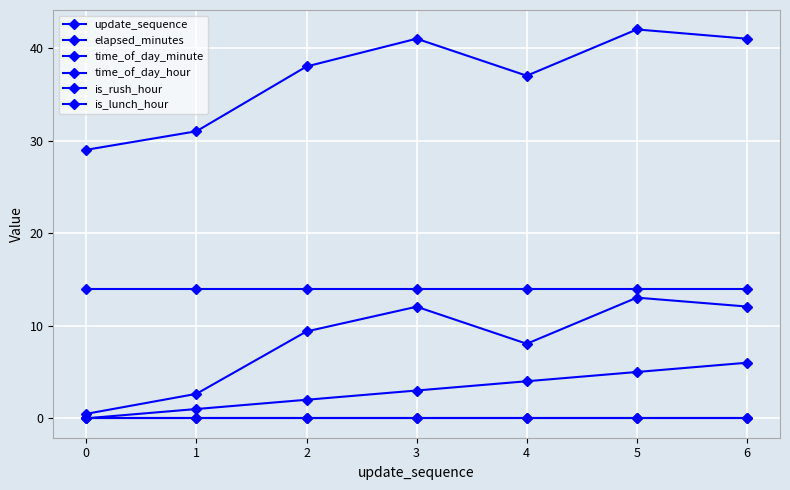

Does the chart have visible grid lines?

Yes